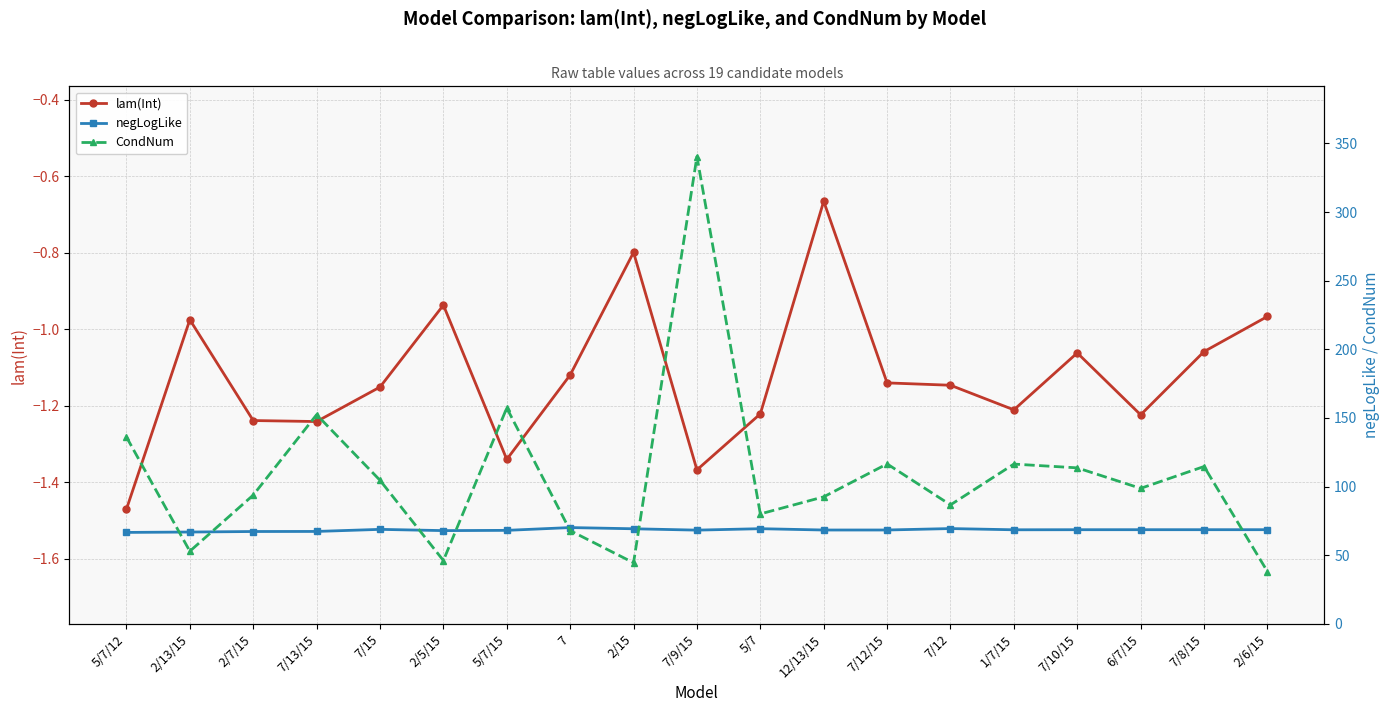

Reading left to right, what are all the values shown in this chart?

lam(Int): 5/7/12=-1.5	2/13/15=-1.0	2/7/15=-1.2	7/13/15=-1.2	7/15=-1.2	2/5/15=-0.9	5/7/15=-1.3	7=-1.1	2/15=-0.8	7/9/15=-1.4	5/7=-1.2	12/13/15=-0.7	7/12/15=-1.1	7/12=-1.1	1/7/15=-1.2	7/10/15=-1.1	6/7/15=-1.2	7/8/15=-1.1	2/6/15=-1.0
negLogLike: 5/7/12=66.7	2/13/15=66.9	2/7/15=67.3	7/13/15=67.4	7/15=68.9	2/5/15=68.0	5/7/15=68.2	7=70.2	2/15=69.3	7/9/15=68.3	5/7=69.4	12/13/15=68.4	7/12/15=68.4	7/12=69.5	1/7/15=68.6	7/10/15=68.6	6/7/15=68.6	7/8/15=68.6	2/6/15=68.6
CondNum: 5/7/12=136.1	2/13/15=52.9	2/7/15=93.8	7/13/15=152.4	7/15=104.6	2/5/15=46.2	5/7/15=157.3	7=68.0	2/15=44.5	7/9/15=340.4	5/7=80.1	12/13/15=92.6	7/12/15=116.5	7/12=86.7	1/7/15=116.4	7/10/15=113.7	6/7/15=98.7	7/8/15=114.6	2/6/15=38.2